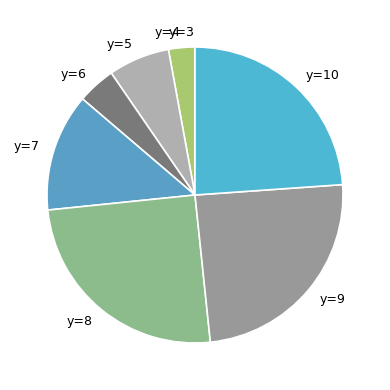

Is there a majority slice in this chart?

No